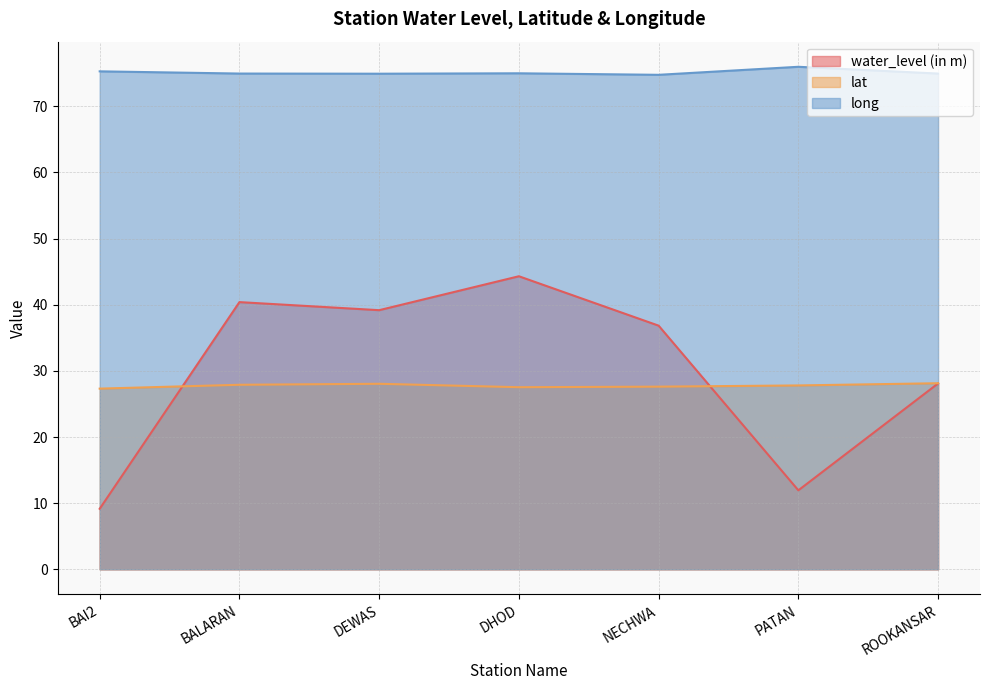

True or false: lat and long cross at least once.

False